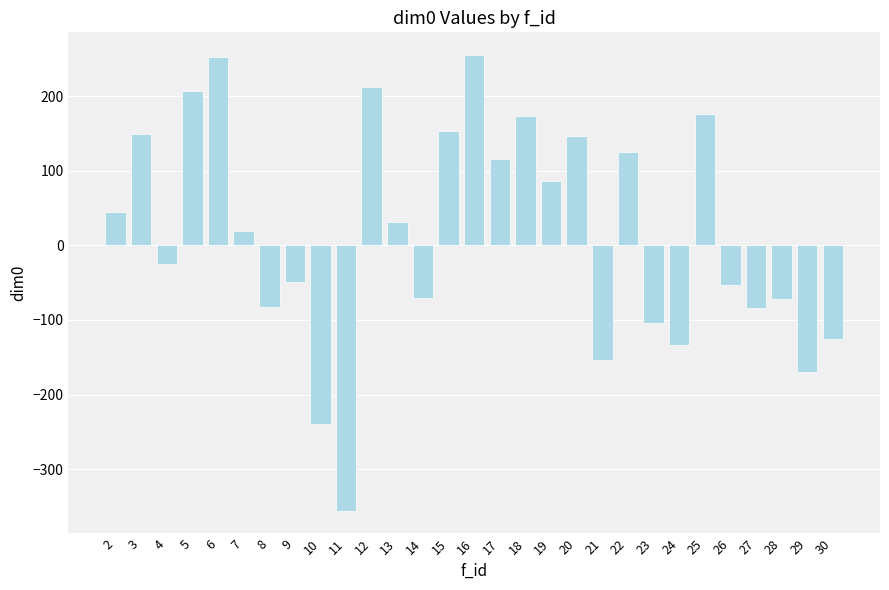

What is the value of the 17th bar from the left?

173.3